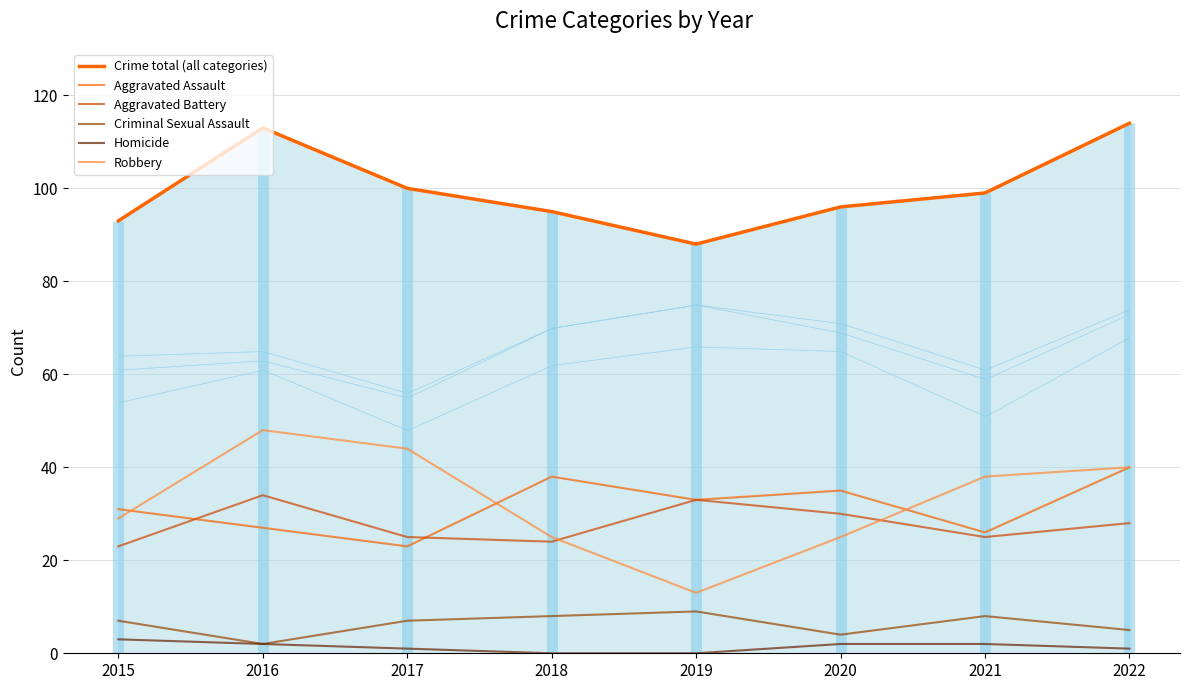

What are all the series names shown in the legend?

Crime total (all categories), Aggravated Assault, Aggravated Battery, Criminal Sexual Assault, Homicide, Robbery